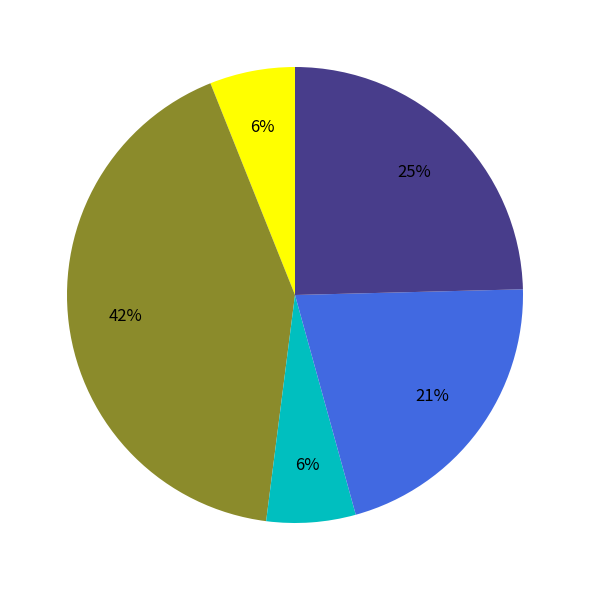

To the nearest percent, what is the difference between the largest and smallest slice percentages?

36%